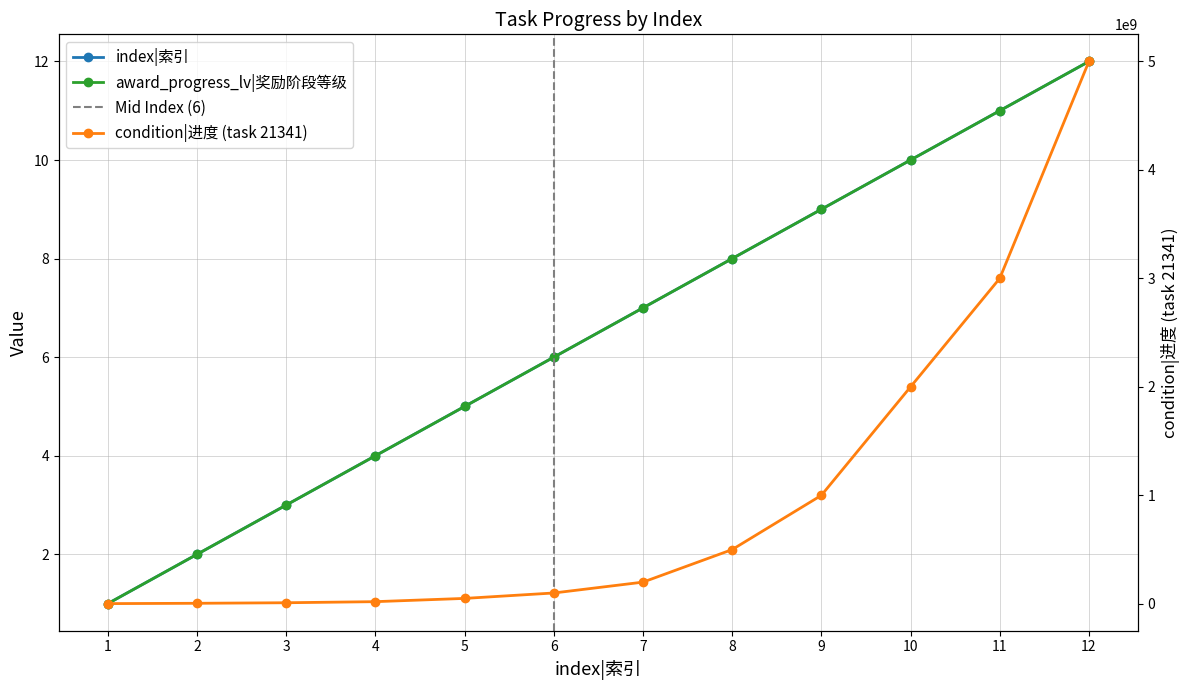

How many values in the index|索引 series exceed 7?

5